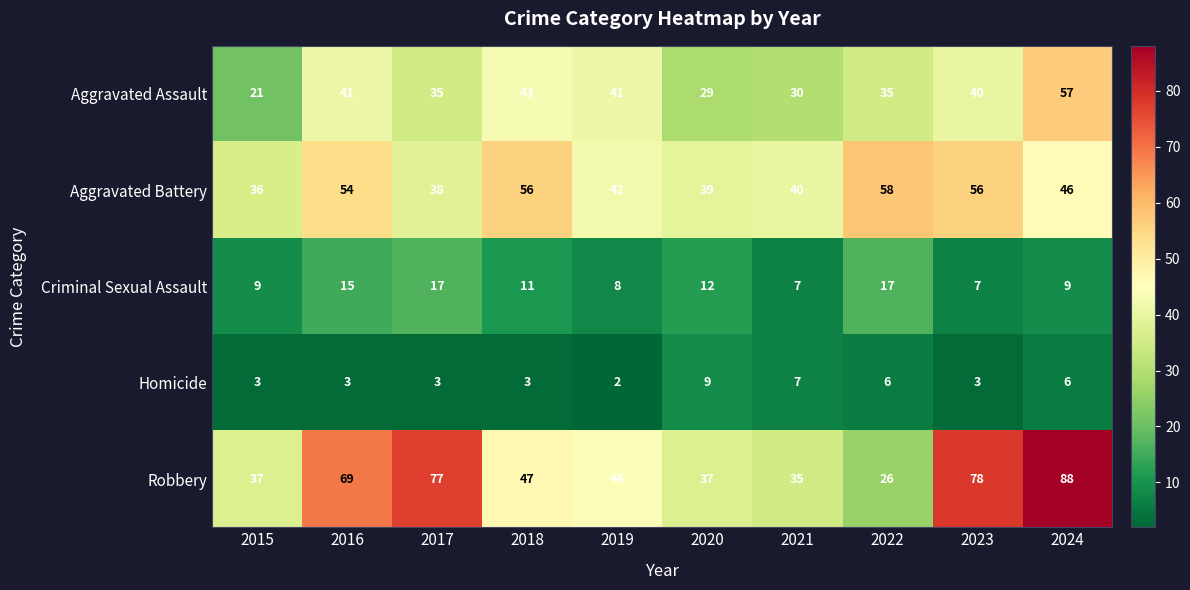

Rank the series at 2019 from highest to lowest value.

Robbery, Aggravated Battery, Aggravated Assault, Criminal Sexual Assault, Homicide